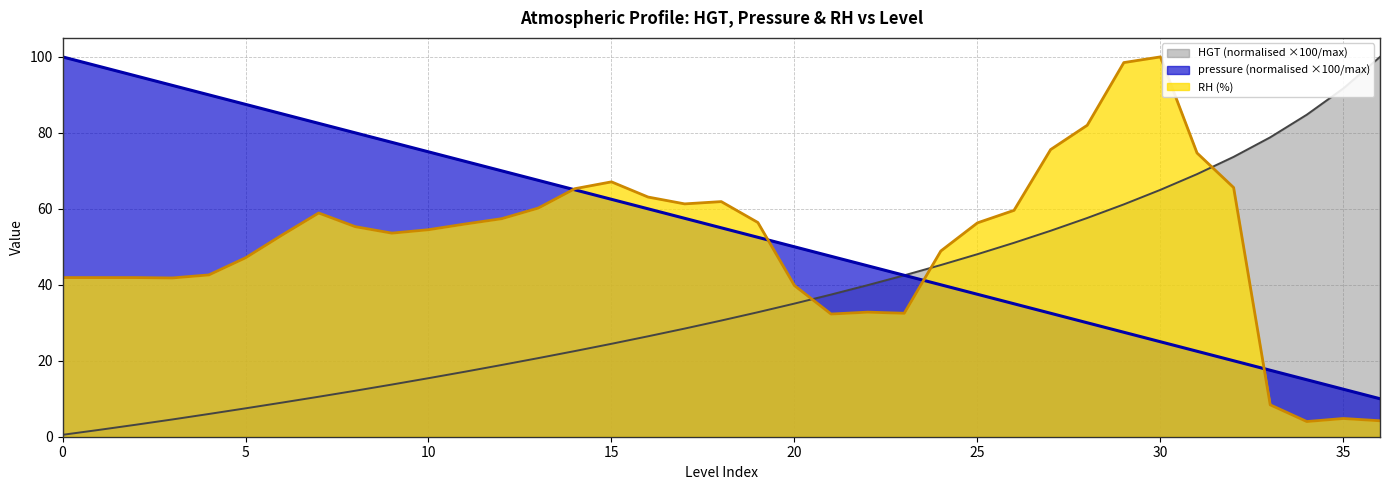

Which series has the largest total across all categories?

pressure (normalised ×100/max)